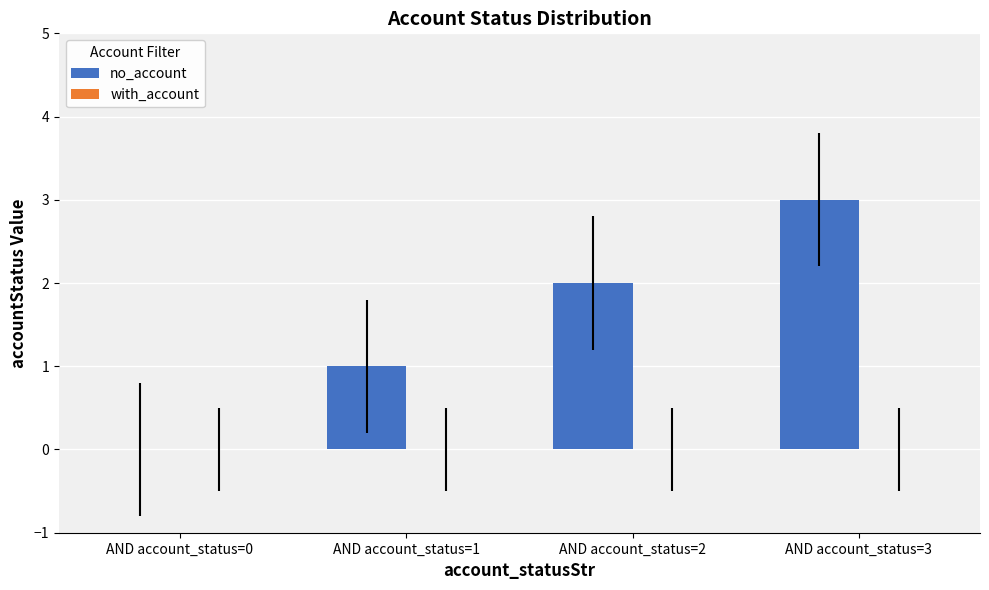

What is the greatest value displayed?

3